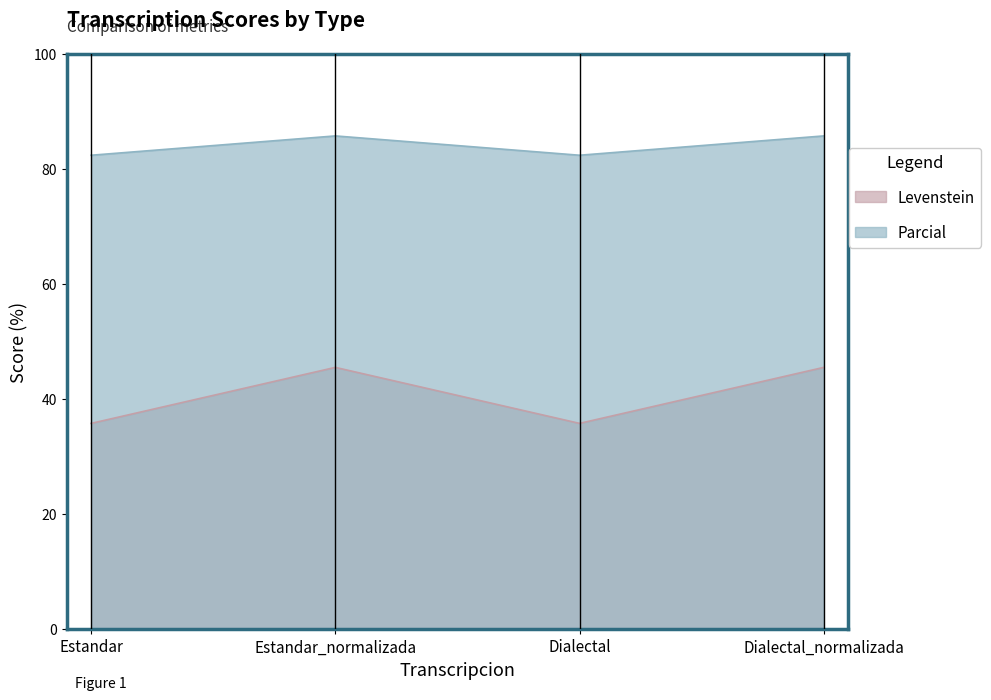

True or false: Levenstein and Parcial intersect in this chart.

False